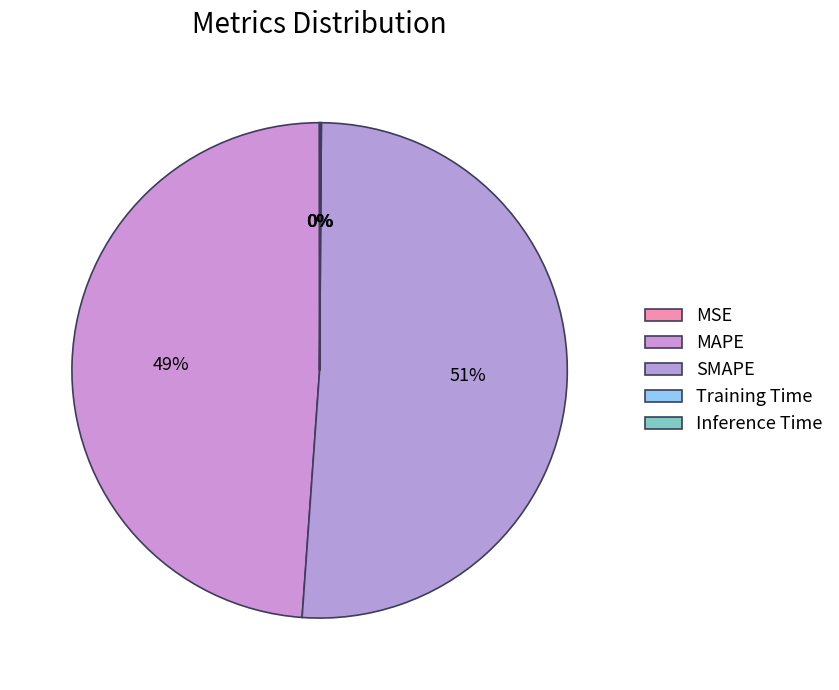

What portion of the pie excludes Training Time?

99.9%